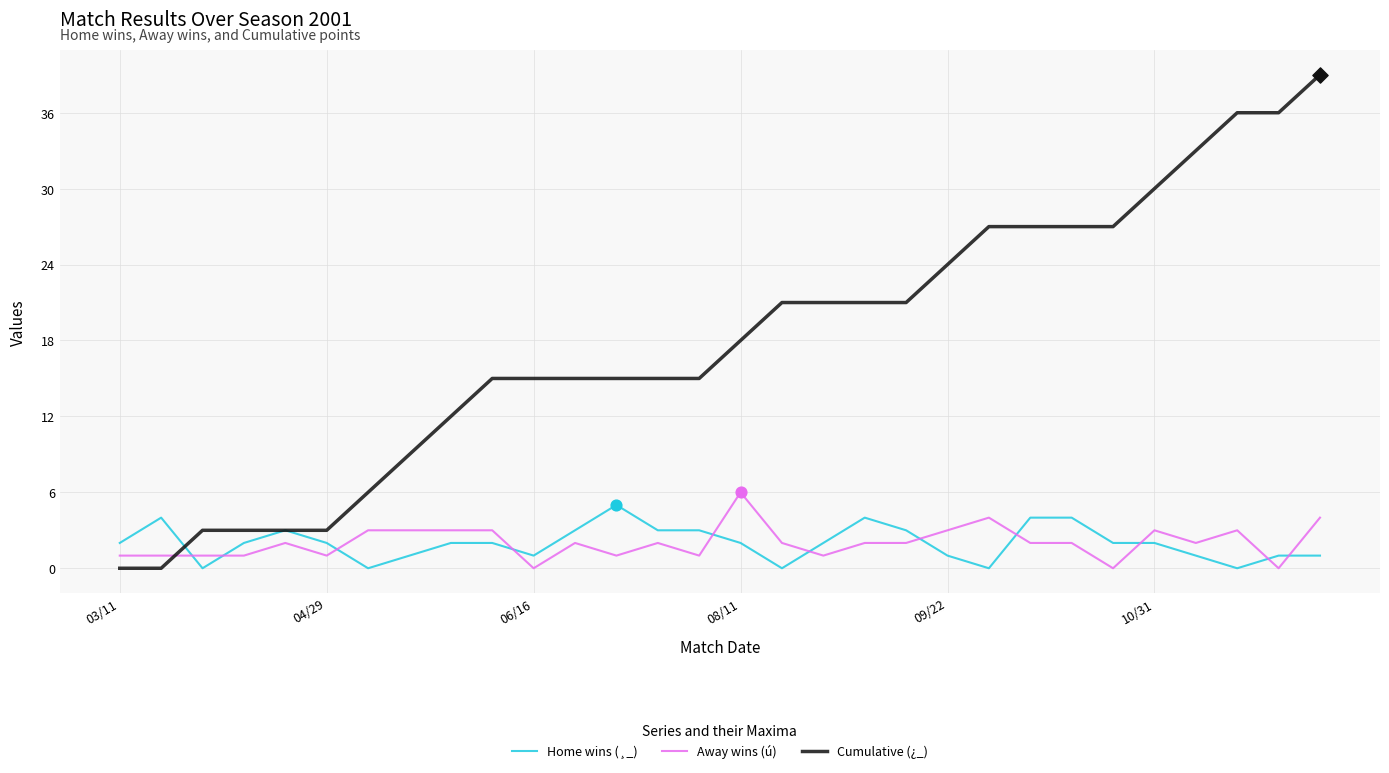

Which series has the largest total across all categories?

Cumulative (¿_)